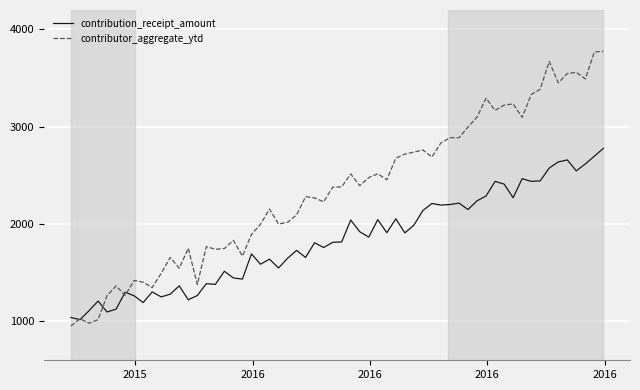

Which series has the largest range (max minus min)?

contributor_aggregate_ytd